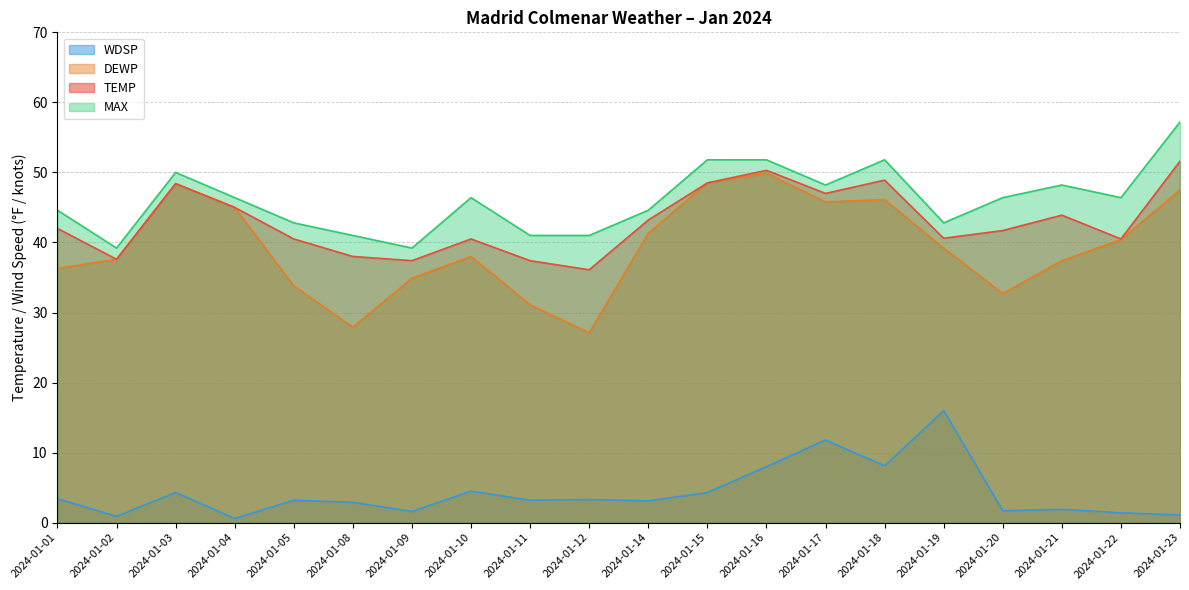

At which label is MAX closest to 48?

2024-01-17